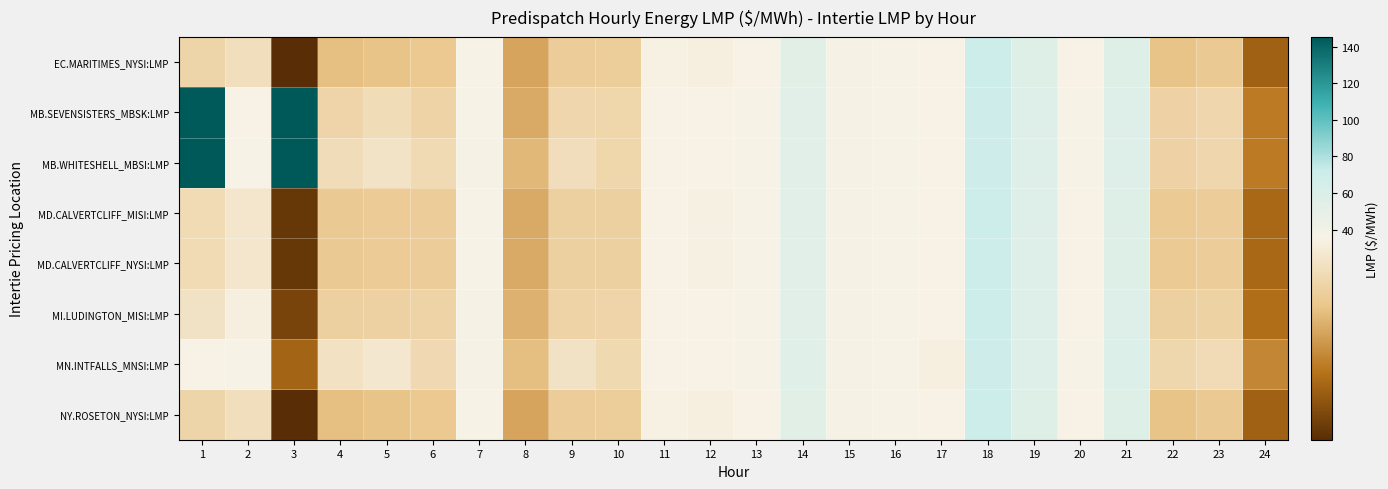

Reading right to left, transcribe all the data shown in this chart.

EC.MARITIMES_NYSI:LMP: 24=29.2	23=32.7	22=32.5	21=56.6	20=35.4	19=56.7	18=70.5	17=35.3	16=36.3	15=36.6	14=53.2	13=35.5	12=35.0	11=35.2	10=33.0	9=33.0	8=31.4	7=36.1	6=32.7	5=32.5	4=32.3	3=27.1	2=34.0	1=33.4
MB.SEVENSISTERS_MBSK:LMP: 24=30.1	23=33.5	22=33.3	21=57.3	20=35.8	19=57.0	18=70.0	17=35.2	16=36.0	15=37.0	14=53.9	13=36.1	12=35.3	11=35.4	10=33.5	9=33.5	8=31.6	7=36.4	6=33.3	5=33.8	4=33.4	3=144.9	2=35.3	1=144.8
MB.WHITESHELL_MBSI:LMP: 24=30.1	23=33.5	22=33.3	21=57.3	20=35.8	19=57.0	18=70.0	17=35.2	16=36.0	15=37.0	14=53.9	13=36.1	12=35.3	11=35.4	10=33.5	9=33.9	8=32.1	7=37.0	6=33.7	5=34.3	4=33.9	3=145.3	2=35.7	1=145.2
MD.CALVERTCLIFF_MISI:LMP: 24=29.4	23=33.0	22=32.8	21=56.7	20=35.5	19=56.8	18=70.5	17=35.3	16=36.3	15=36.8	14=53.4	13=35.7	12=35.1	11=35.3	10=33.1	9=33.1	8=31.6	7=36.3	6=33.0	5=32.8	4=32.7	3=27.5	2=34.5	1=33.8
MD.CALVERTCLIFF_NYSI:LMP: 24=29.4	23=33.0	22=32.8	21=56.7	20=35.5	19=56.8	18=70.5	17=35.3	16=36.3	15=36.8	14=53.4	13=35.7	12=35.1	11=35.3	10=33.1	9=33.1	8=31.6	7=36.3	6=33.0	5=32.8	4=32.7	3=27.5	2=34.5	1=33.8
MI.LUDINGTON_MISI:LMP: 24=29.7	23=33.2	22=33.1	21=56.8	20=35.5	19=56.9	18=70.6	17=35.4	16=36.4	15=36.8	14=53.7	13=35.9	12=35.3	11=35.5	10=33.4	9=33.3	8=31.9	7=36.6	6=33.3	5=33.2	4=33.1	3=28.0	2=35.0	1=34.2
MN.INTFALLS_MNSI:LMP: 24=30.5	23=33.8	22=33.5	21=57.7	20=36.0	19=57.1	18=69.7	17=35.1	16=35.9	15=37.3	14=54.2	13=36.4	12=35.5	11=35.5	10=33.6	9=34.2	8=32.2	7=37.1	6=33.7	5=34.6	4=34.2	3=29.3	2=35.8	1=35.4
NY.ROSETON_NYSI:LMP: 24=29.2	23=32.7	22=32.5	21=56.6	20=35.4	19=56.7	18=70.5	17=35.3	16=36.3	15=36.6	14=53.2	13=35.5	12=35.0	11=35.2	10=33.0	9=33.0	8=31.4	7=36.1	6=32.7	5=32.5	4=32.3	3=27.1	2=34.0	1=33.4